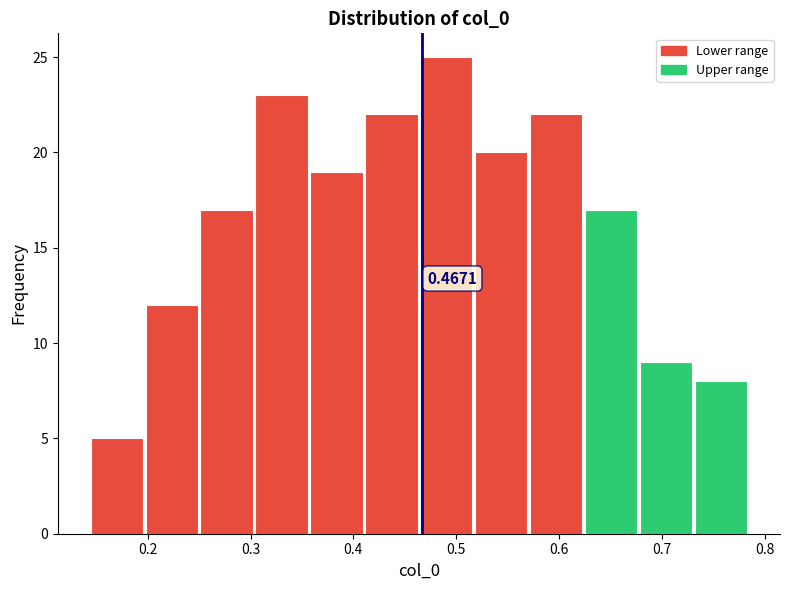

Which range on the x-axis has the tallest bar?

0.47 to 0.52